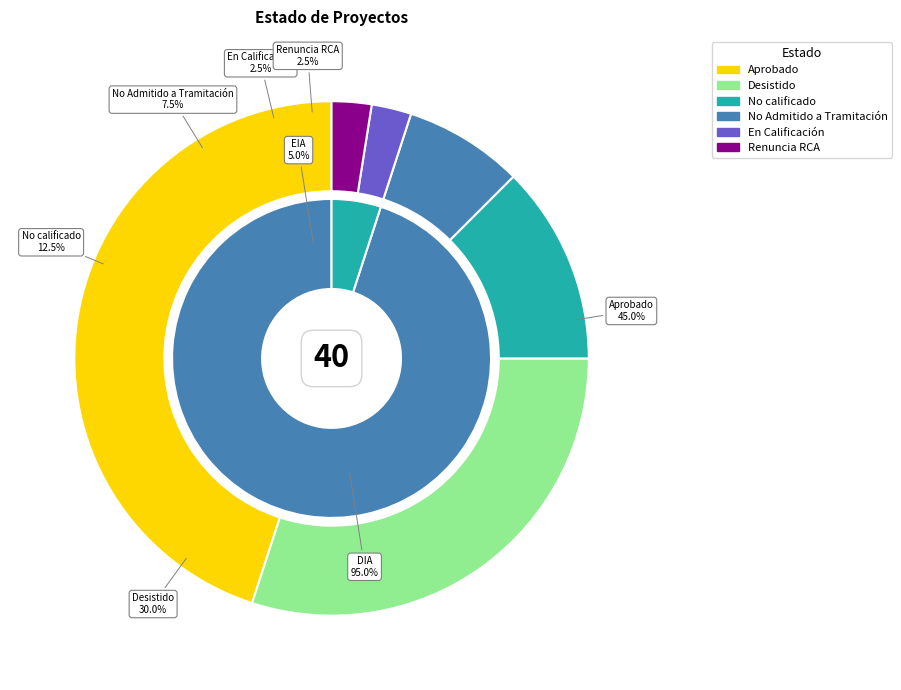

Does Aprobado account for over 50% of the chart?

No